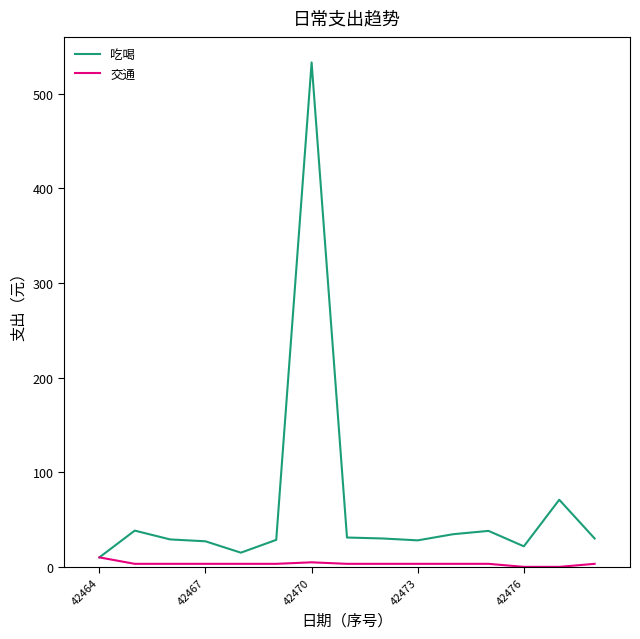

Which series has the largest total across all categories?

吃喝